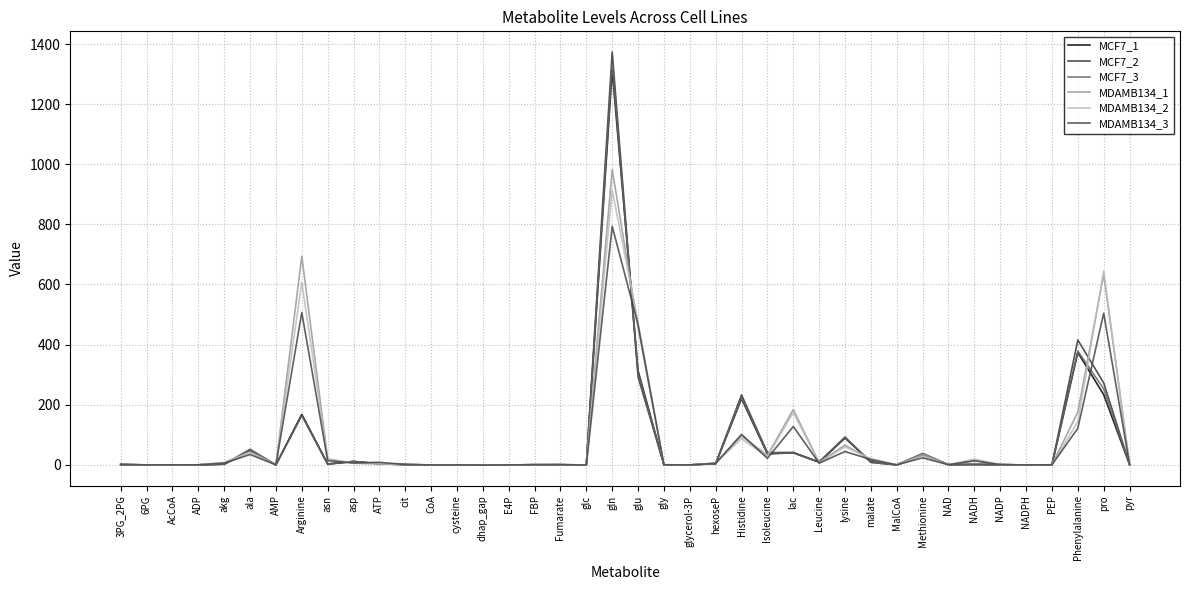

Reading right to left, transcribe all the data shown in this chart.

MCF7_1: 1.1	233.5	373.7	-0.3	-0.4	0.6	1.1	0.5	33.3	-0.2	10.5	89.2	8.6	40.2	36.2	220.0	3.8	-0.3	0.1	313.1	1312.7	-0.7	0.2	0.3	-0.4	-0.8	-0.4	-0.4	0.6	3.4	10.8	2.5	167.3	-0.0	45.6	2.1	0.0	-0.2	-0.3	0.8
MCF7_2: 1.1	272.5	415.4	-0.2	-0.4	0.7	1.6	0.5	37.9	-0.2	8.3	91.4	9.5	41.2	40.6	232.6	4.3	-0.3	0.2	292.1	1373.4	-0.5	0.2	0.4	-0.4	-0.8	-0.4	-0.4	1.1	3.9	11.3	2.7	167.4	-0.0	51.5	2.3	0.0	-0.2	-0.3	0.8
MCF7_3: 1.1	252.8	378.5	-0.2	-0.4	0.7	1.2	0.5	35.6	-0.2	7.9	92.7	9.3	39.3	38.5	223.5	4.5	-0.2	0.1	305.8	1334.7	-0.6	0.2	0.4	-0.4	-0.8	-0.4	-0.4	0.9	3.6	11.5	2.6	163.4	-0.0	48.9	2.1	0.0	-0.2	-0.3	0.8
MDAMB134_1: 1.4	633.3	175.4	0.1	-0.4	0.7	14.4	0.3	35.1	-0.2	16.8	65.8	7.8	183.9	31.4	96.0	5.6	-0.2	-0.1	457.3	982.3	-0.7	0.8	0.3	-0.4	-0.8	-0.4	-0.4	0.8	3.4	5.4	19.7	694.1	-0.0	42.5	7.3	0.0	-0.2	-0.2	1.7
MDAMB134_2: 1.1	645.2	143.4	0.3	-0.4	0.6	19.4	0.4	29.7	-0.2	20.9	59.6	6.7	173.8	27.2	86.7	5.8	-0.3	-0.1	472.8	912.9	-0.8	1.0	0.5	-0.4	-0.8	-0.4	-0.4	1.3	4.0	5.5	18.2	607.6	-0.0	42.1	7.3	0.0	-0.2	-0.2	1.8
MDAMB134_3: 0.8	504.5	121.6	0.1	-0.4	0.5	13.4	0.4	23.3	-0.2	17.4	44.3	5.5	127.7	21.6	101.3	5.0	-0.4	-0.2	466.0	793.5	-0.8	0.8	0.3	-0.4	-0.8	-0.4	-0.4	1.0	8.3	6.1	13.9	506.7	-0.0	34.3	5.5	0.0	-0.2	-0.4	1.6